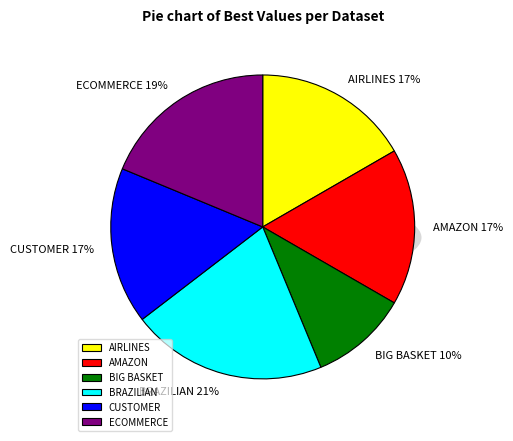

Does BRAZILIAN account for over 50% of the chart?

No